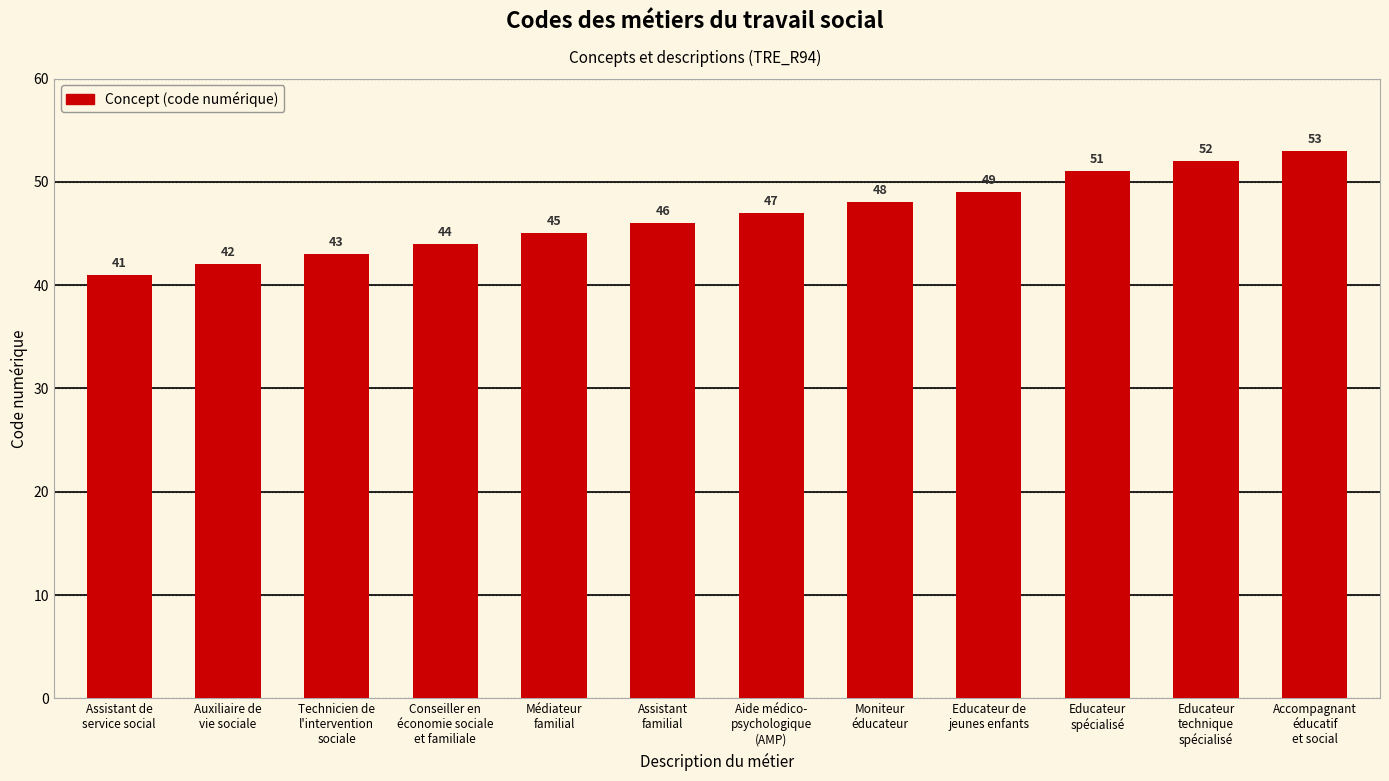

The chart shows a value of 71 at Aide médico-
psychologique
(AMP). True or false?

False